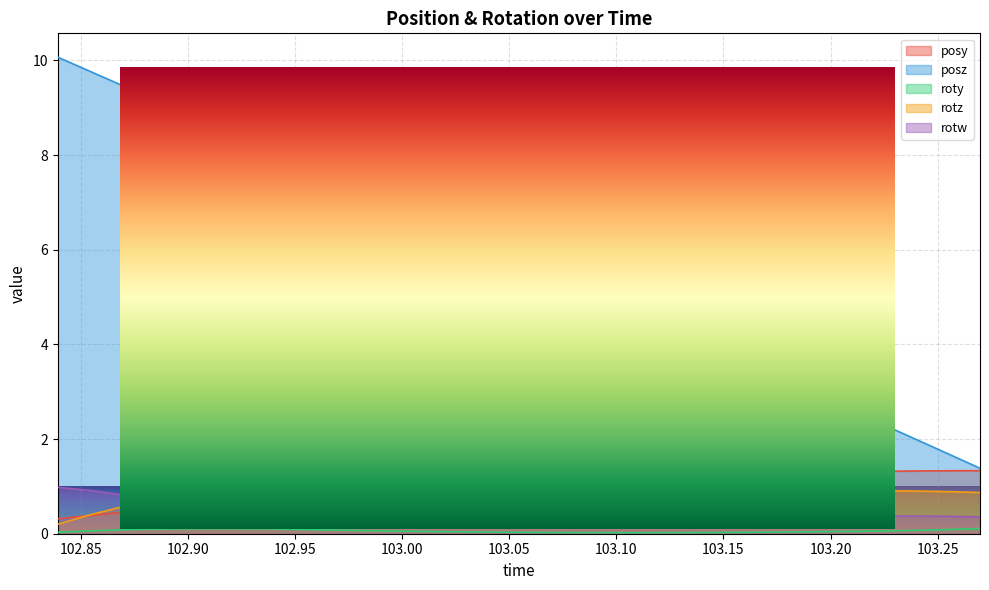

What value does the rotw series have at 102.9784?

0.4